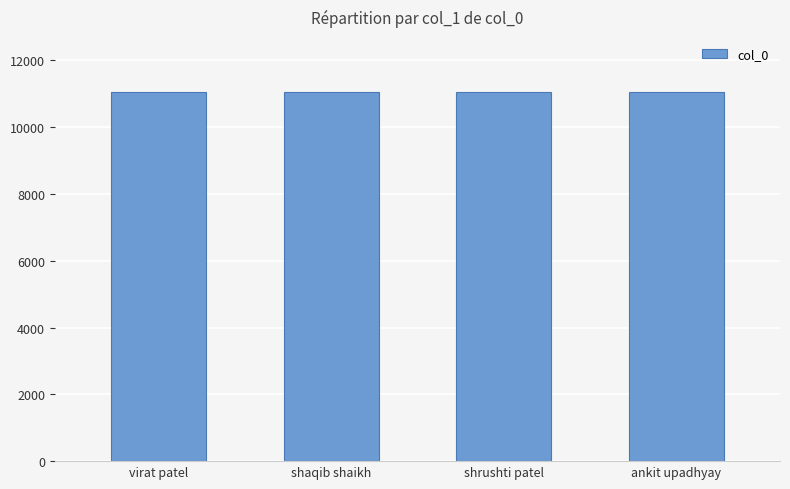

What is the approximate value at ankit upadhyay?

11043